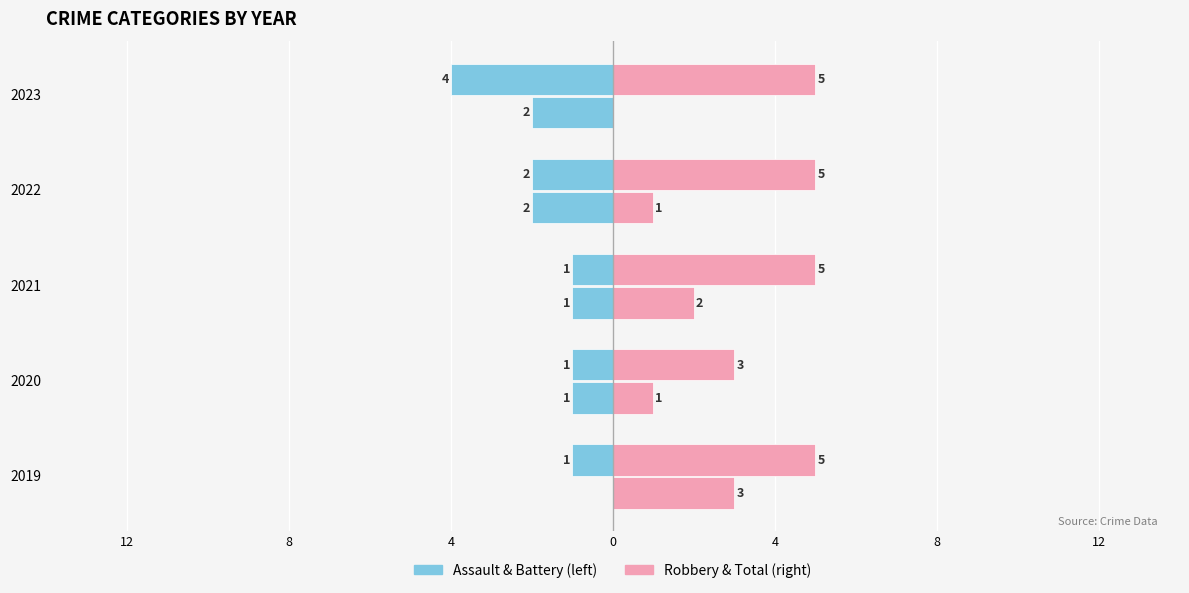

Is it true that Aggravated Assault equals -3 at 2022?

False